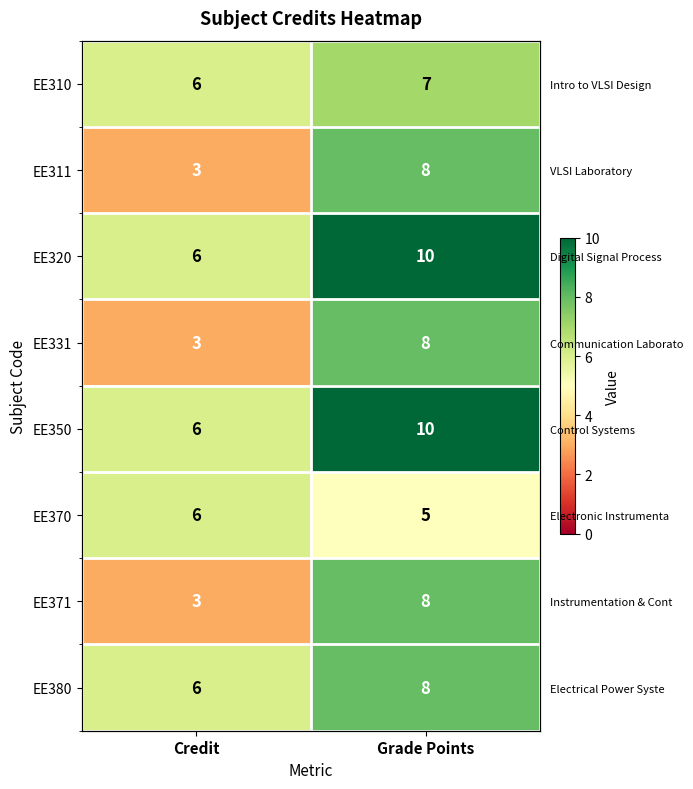

Which has a higher value, Grade Points or Credit?

Grade Points